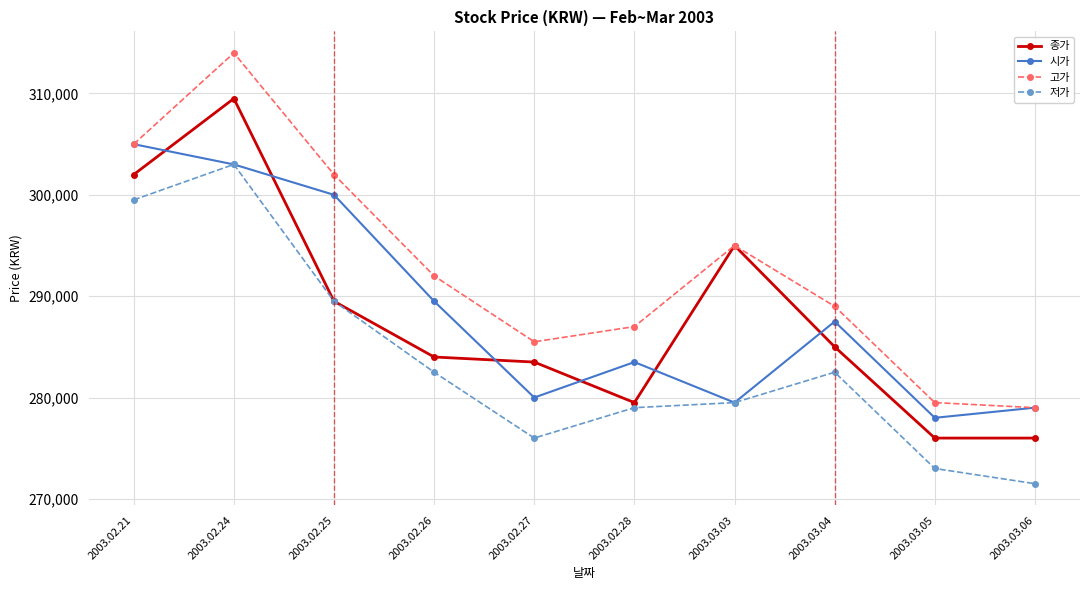

At which label does 종가 reach its peak?

2003.02.24